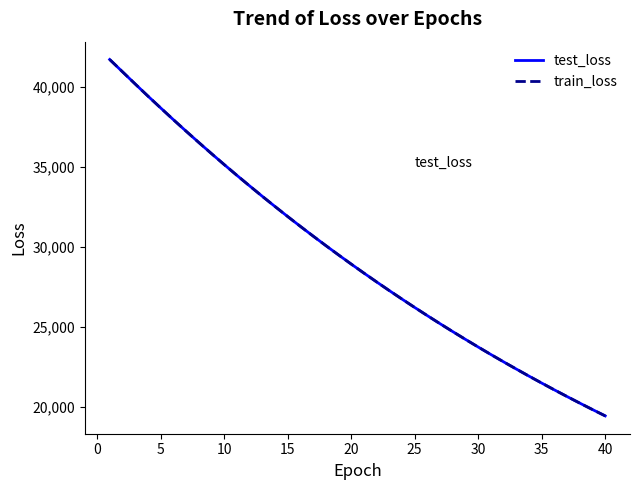

Which series has the largest range (max minus min)?

train_loss